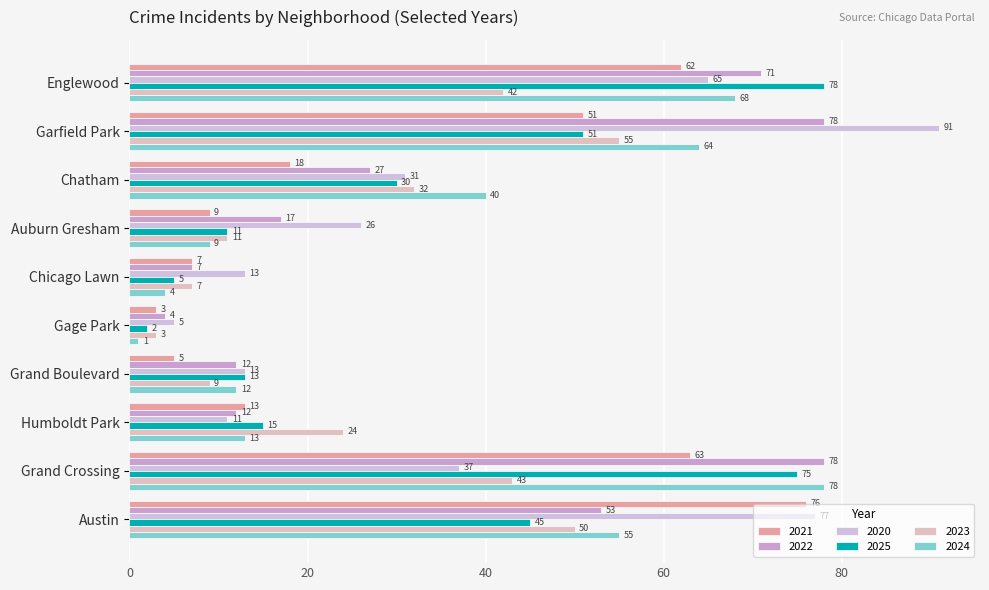

How many data points in 2021 are less than 18?

5